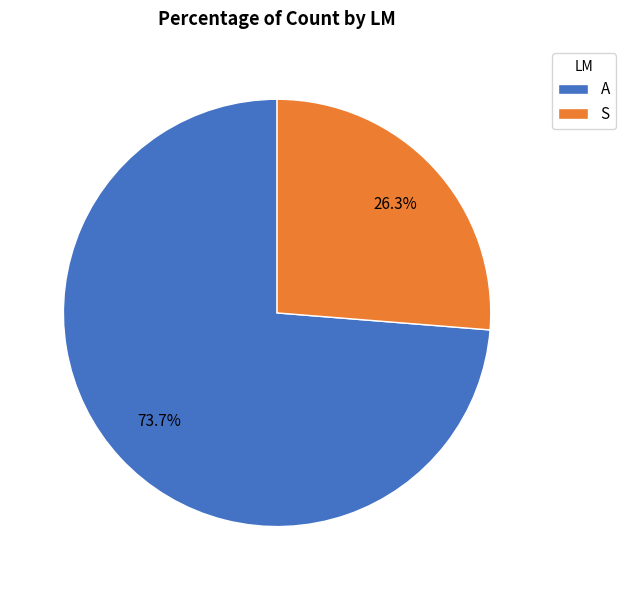

Which slice represents more than half of the pie?

A